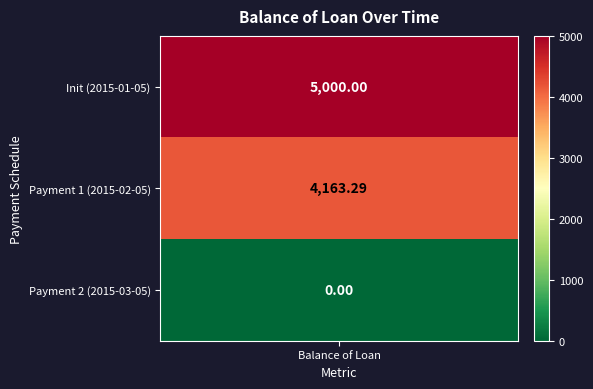

Is it true that the value at 1 is 4163.3?

True